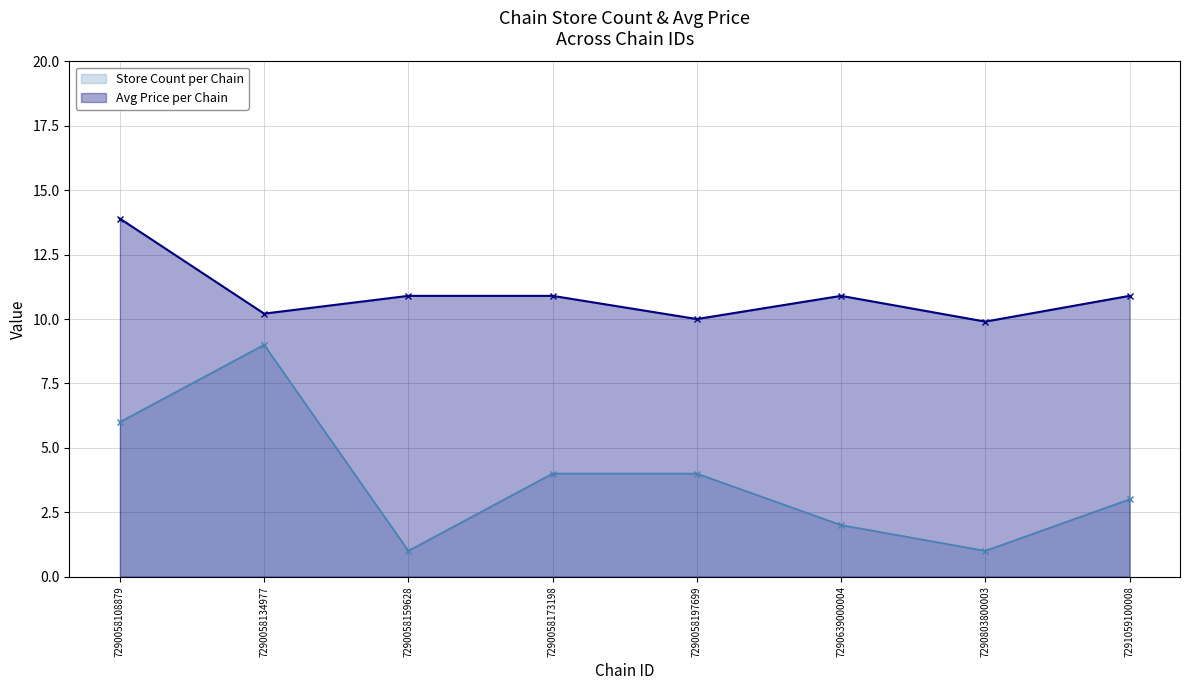

Does the chart have visible grid lines?

Yes